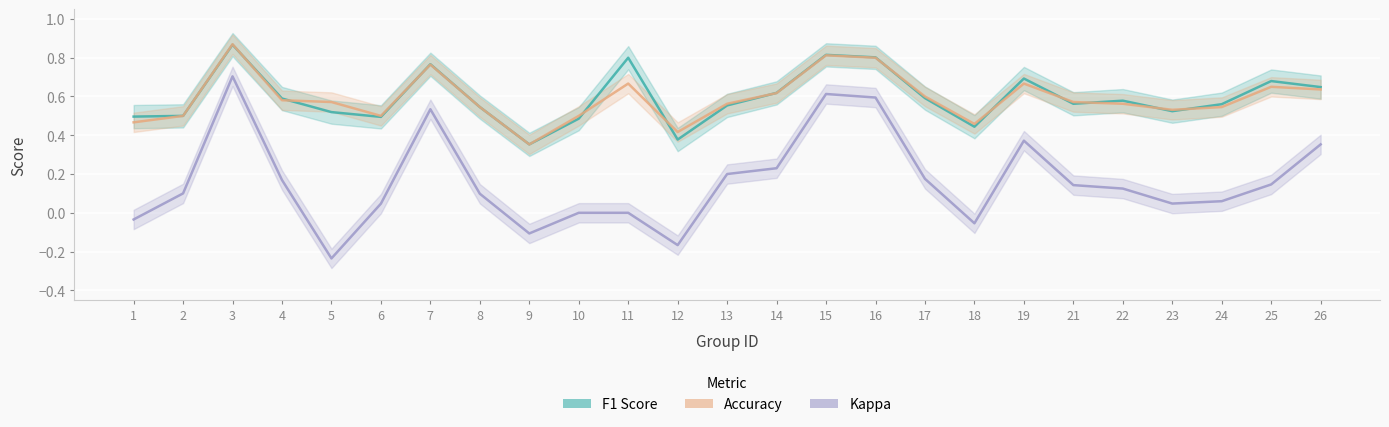

The Kappa series shows 0.4 at 10. True or false?

False